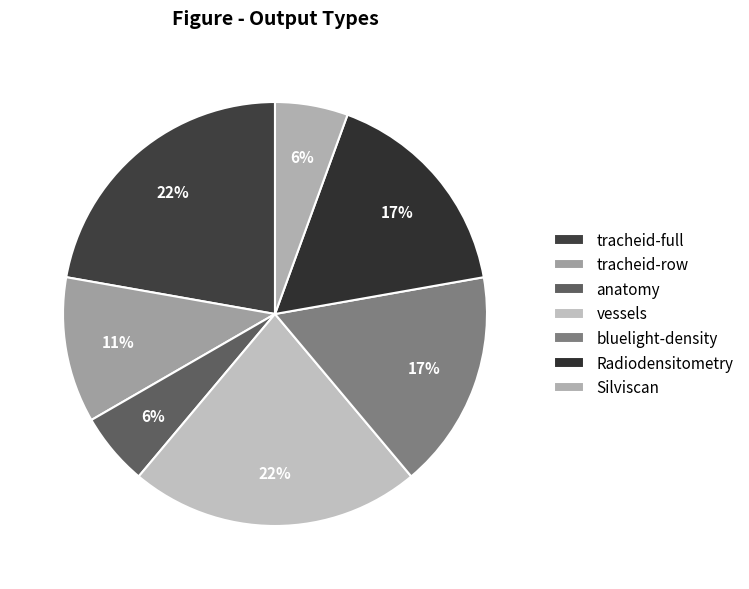

Does Silviscan account for over 50% of the chart?

No